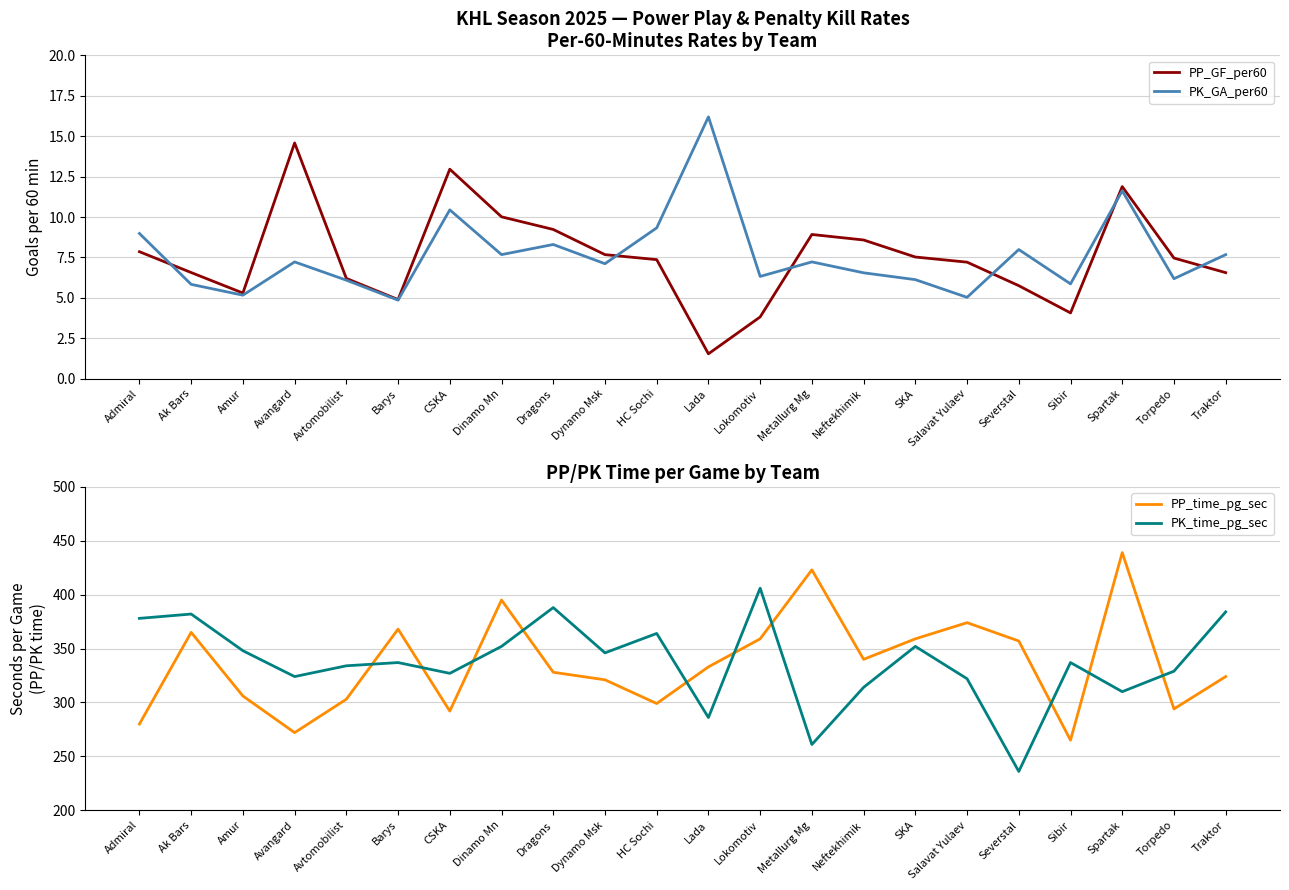

Count the number of categories in the chart.

22